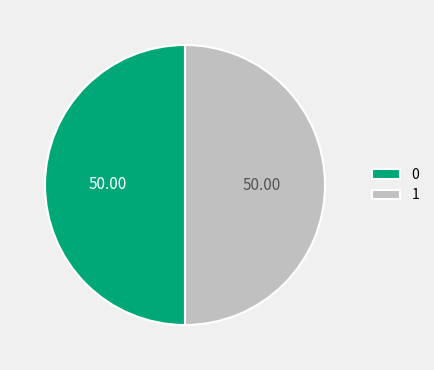

Approximately how many times larger is the value at 0 compared to 1?

1.0